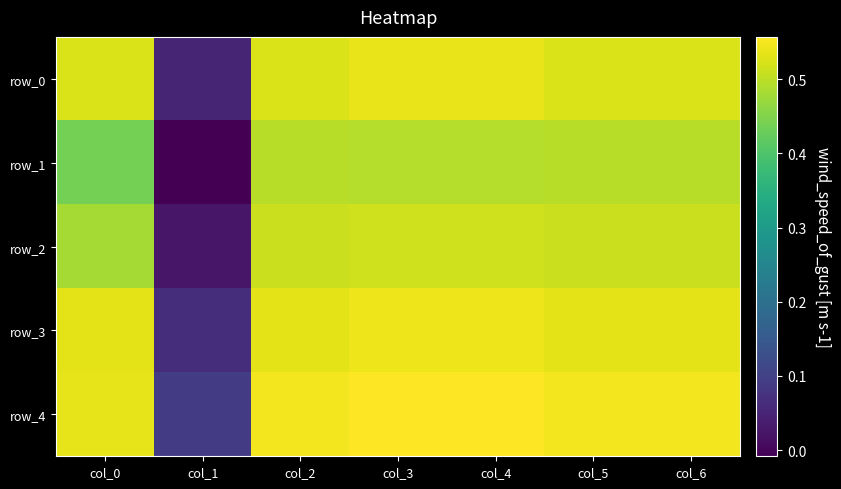

Reading left to right, transcribe all the data shown in this chart.

row_0: 0.5	0.1	0.5	0.5	0.5	0.5	0.5
row_1: 0.4	-0.0	0.5	0.5	0.5	0.5	0.5
row_2: 0.5	0.0	0.5	0.5	0.5	0.5	0.5
row_3: 0.5	0.1	0.5	0.5	0.5	0.5	0.5
row_4: 0.5	0.1	0.5	0.6	0.6	0.5	0.5